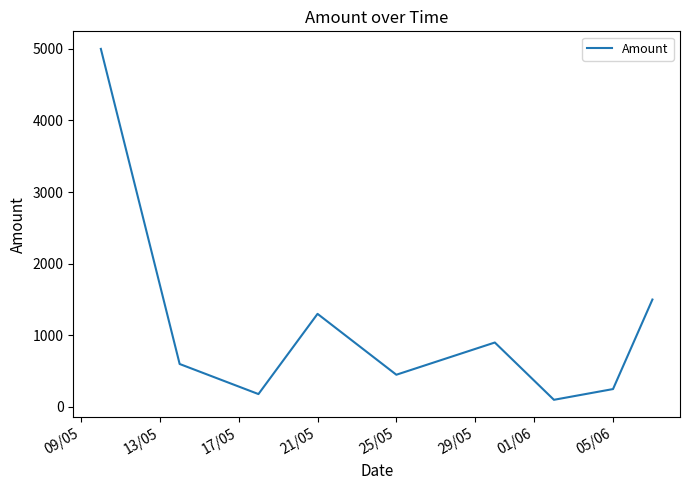

What is the maximum value shown in the chart?

5000